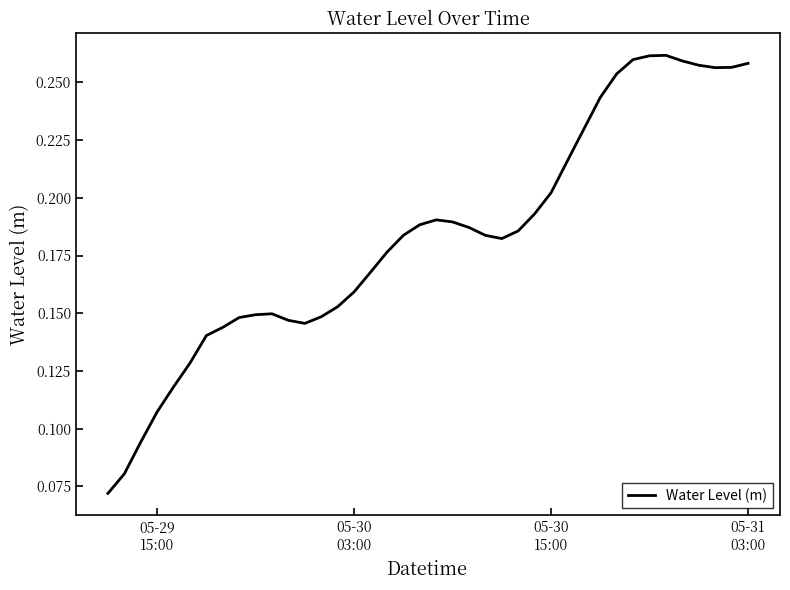

What is the minimum value shown in the chart?

0.1